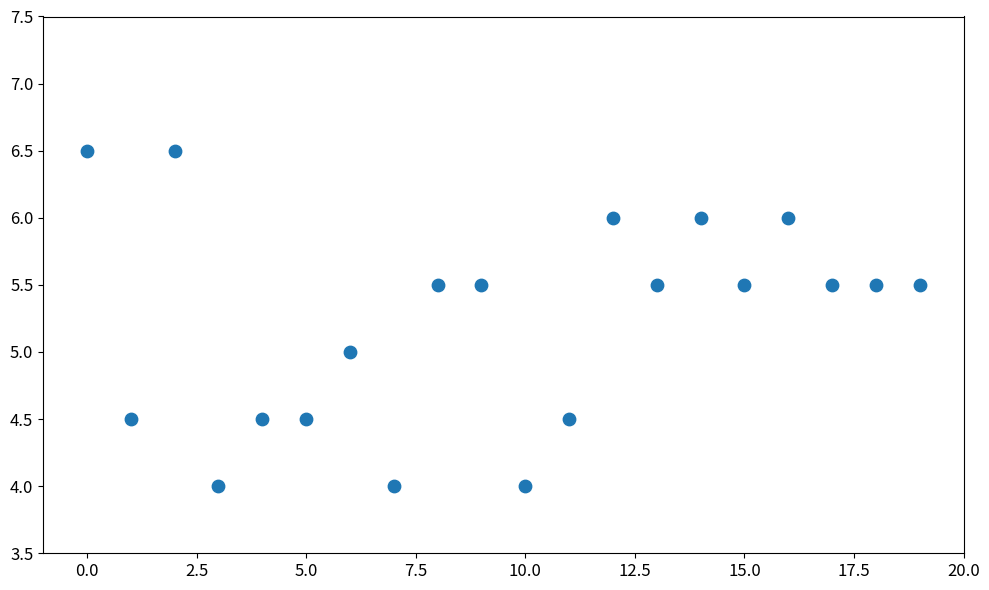

What is the range of Y values (max minus min)?

2.5